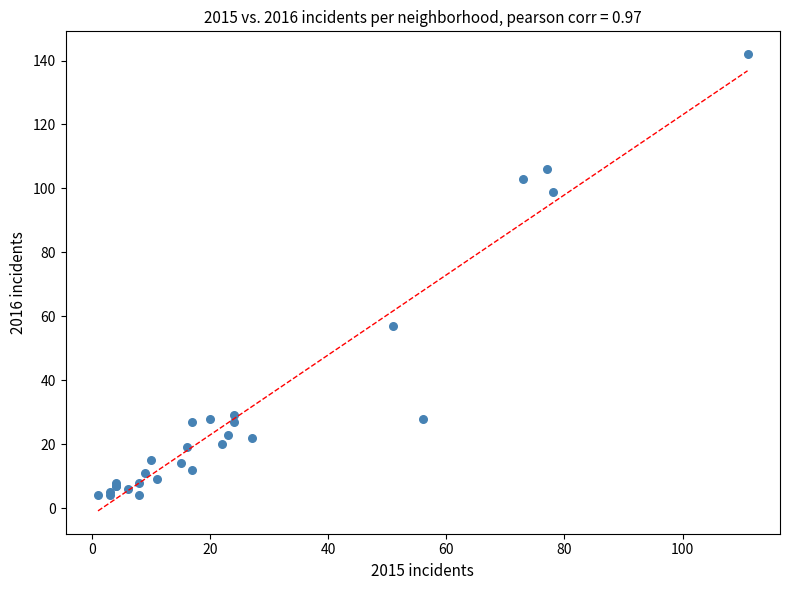

What Y value in the scatter plot is closest to 73?

57